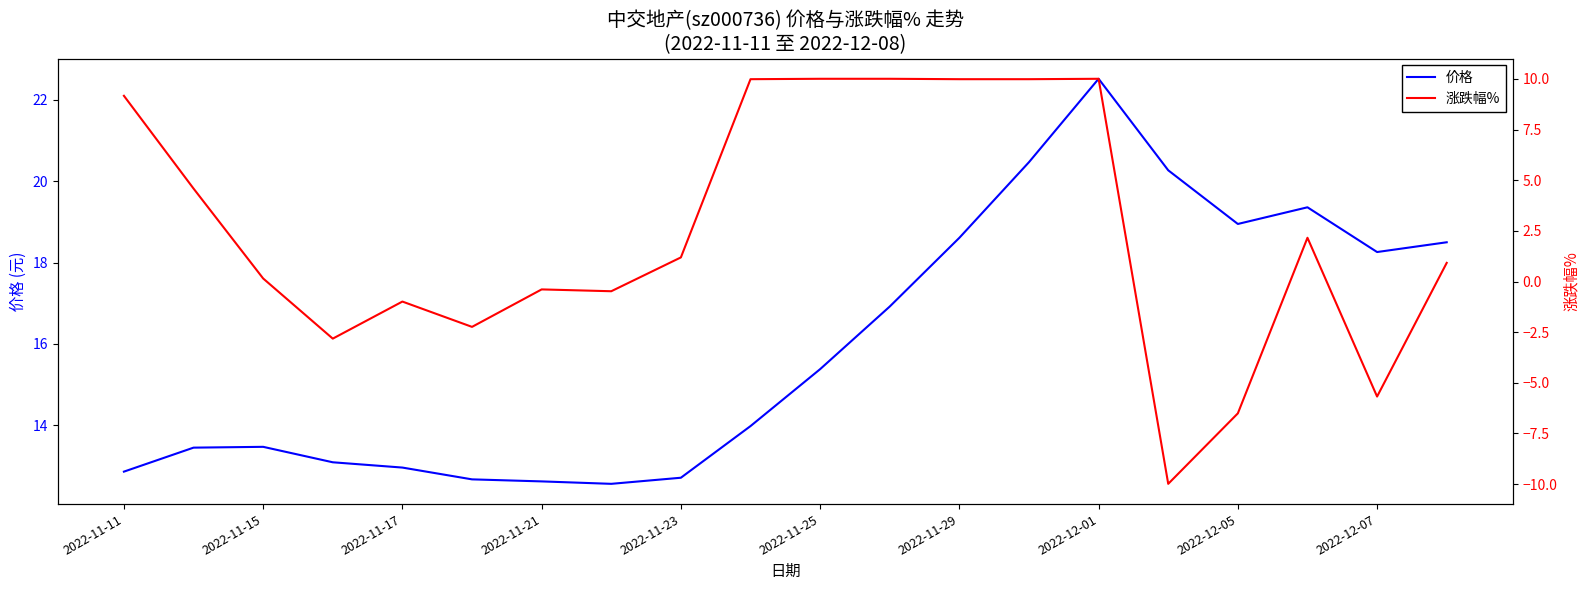

True or false: 价格 has a value of 22.2 at 2022-11-11.

False